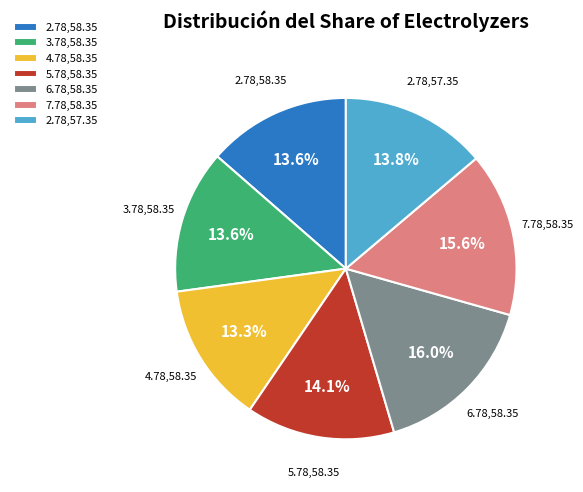

What is the ratio of the value at 3.78,58.35 to the value at 7.78,58.35?

0.9